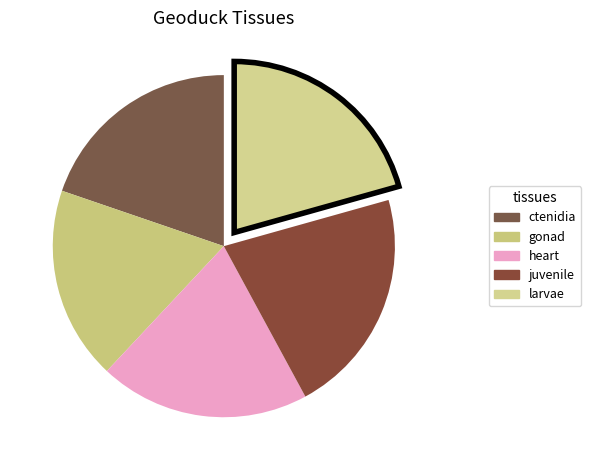

Count the number of slices in the pie.

5